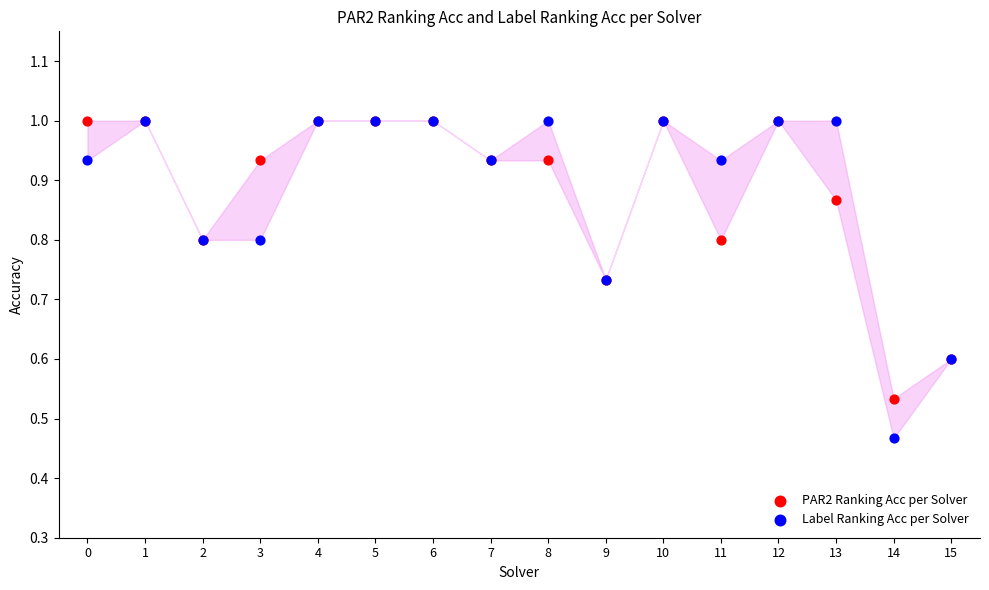

What are all the series names shown in the legend?

PAR2 Ranking Acc per Solver, Label Ranking Acc per Solver